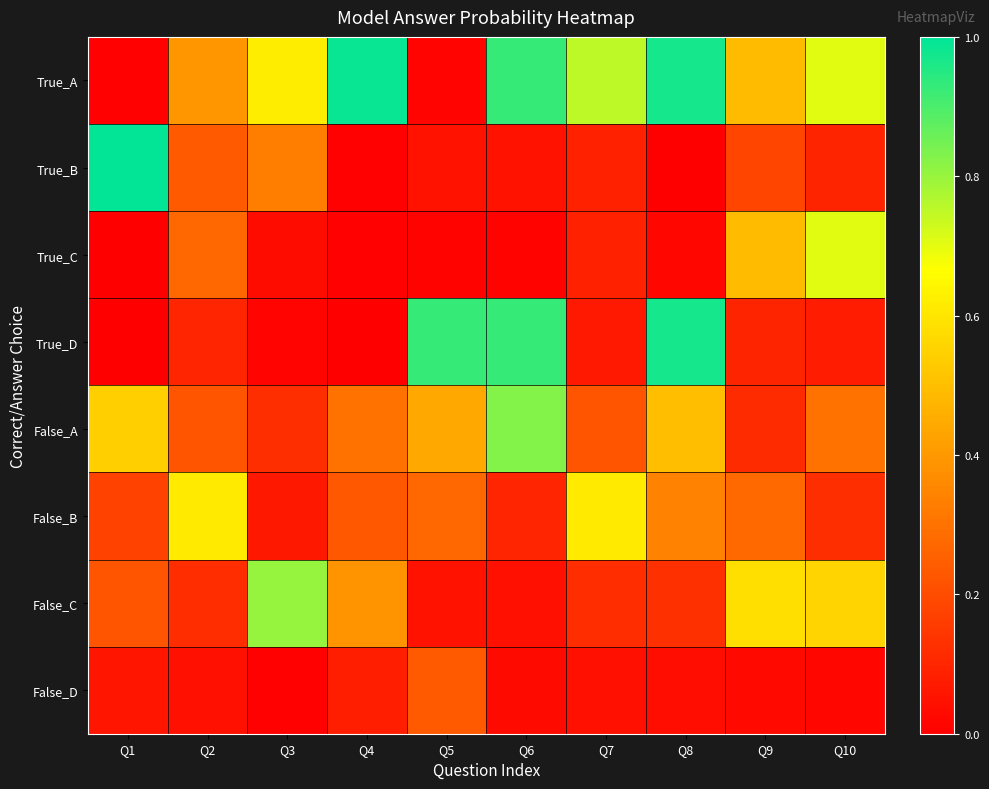

Rank the series by their maximum value, from lowest to highest.

False_D, False_B, True_C, False_C, False_A, True_D, True_A, True_B